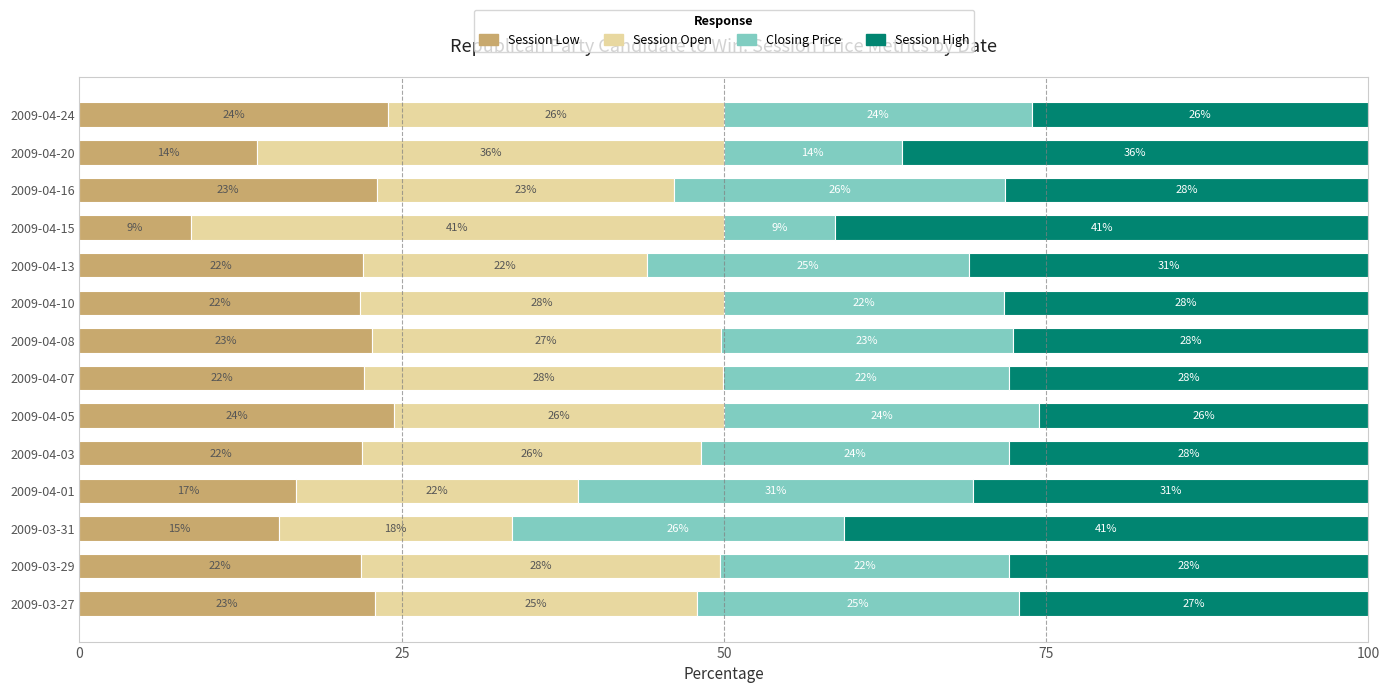

Is it true that Session Low equals 6.8 at 2009-04-13?

False